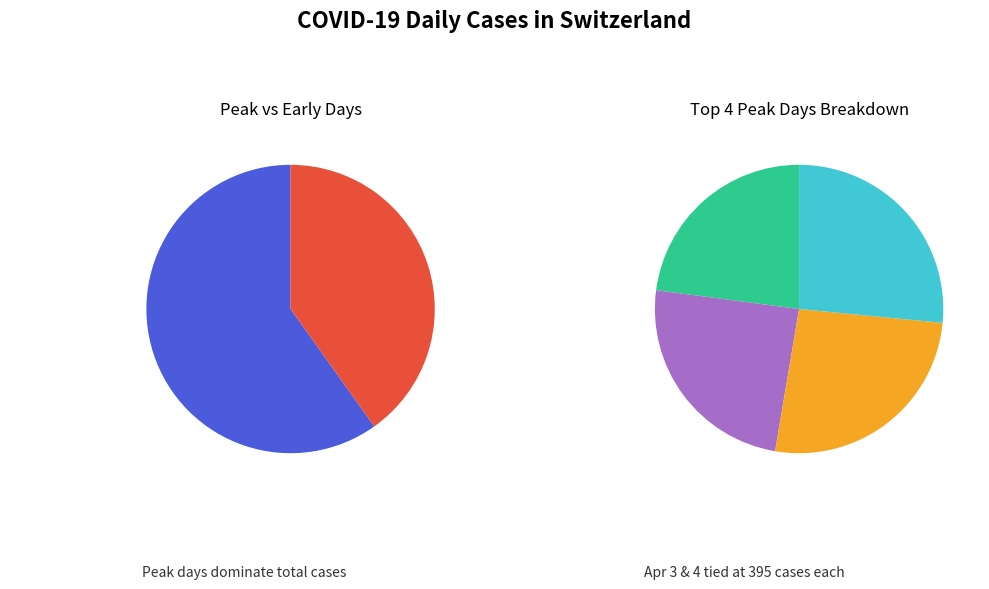

Which slice is the largest?

2020-04-03